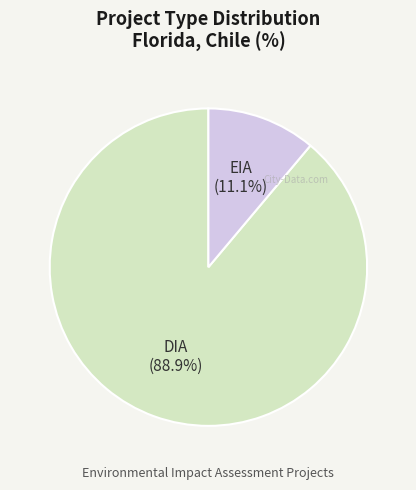

Do EIA and DIA together represent more than half of the pie?

Yes